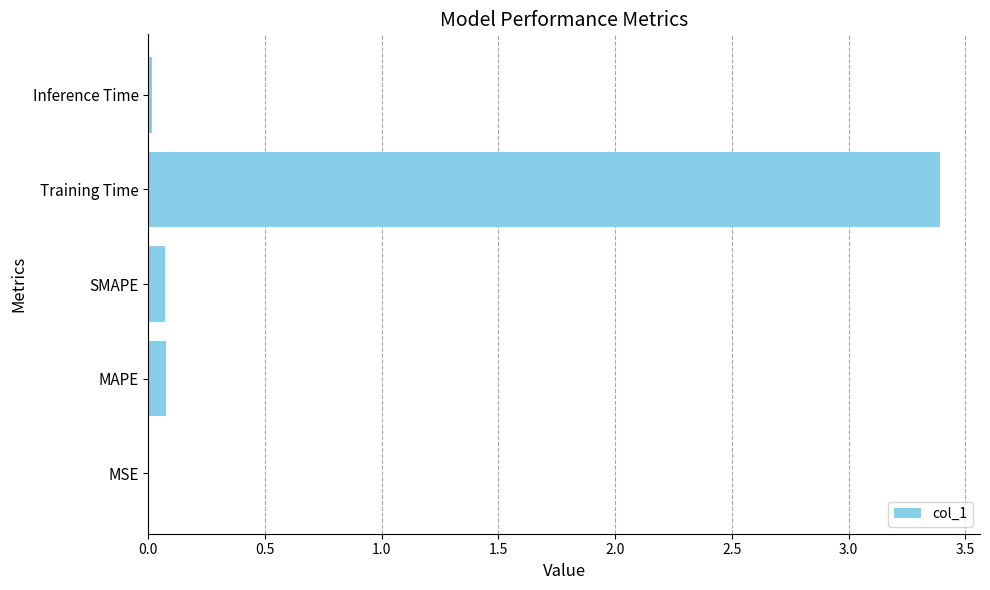

The value at MSE is 0.0. True or false?

True